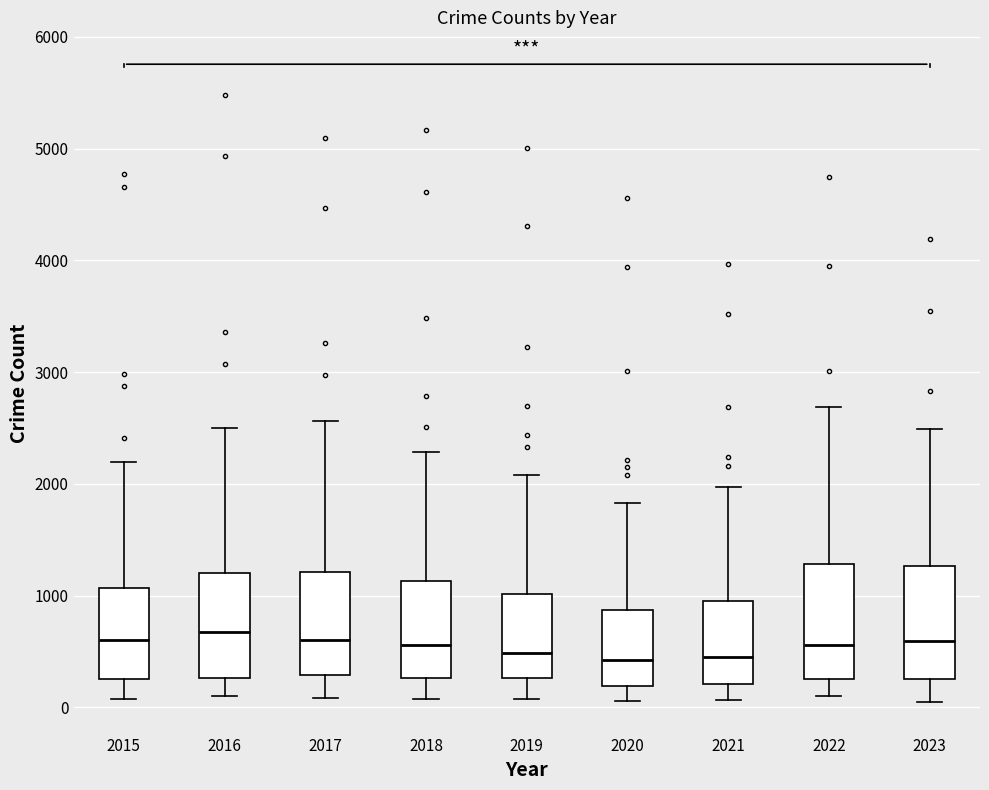

Reading left to right, transcribe this box plot: for each box, give where its median line is, the range the box spans, and where its two whiskers end, as read against the y-axis. The values are not printed on the chart, so give them approximately, as read against the axis.

2015: median 600, box 300 to 1100, whiskers 100 to 2200
2016: median 700, box 300 to 1200, whiskers 100 to 2500
2017: median 600, box 300 to 1200, whiskers 100 to 2600
2018: median 600, box 300 to 1100, whiskers 100 to 2300
2019: median 500, box 300 to 1000, whiskers 100 to 2100
2020: median 400, box 200 to 900, whiskers 100 to 1800
2021: median 500, box 200 to 900, whiskers 100 to 2000
2022: median 600, box 300 to 1300, whiskers 100 to 2700
2023: median 600, box 300 to 1300, whiskers 100 to 2500